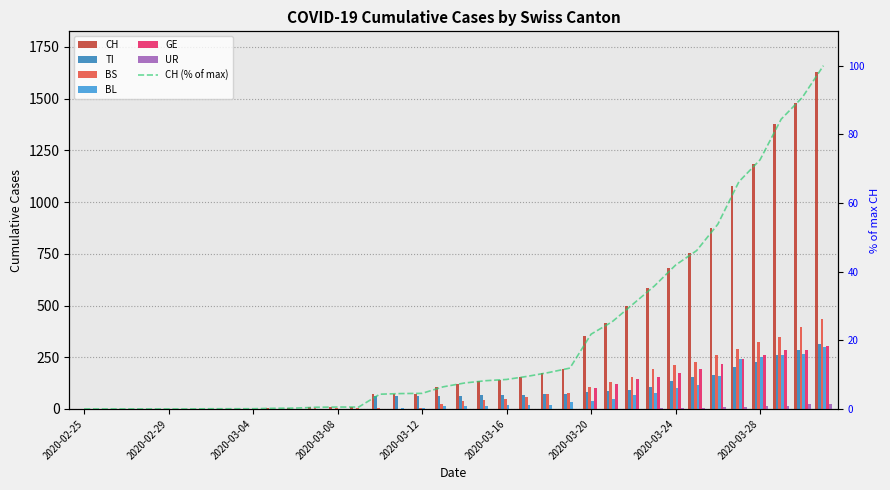

Which category has the highest value across all series?

2020-03-31